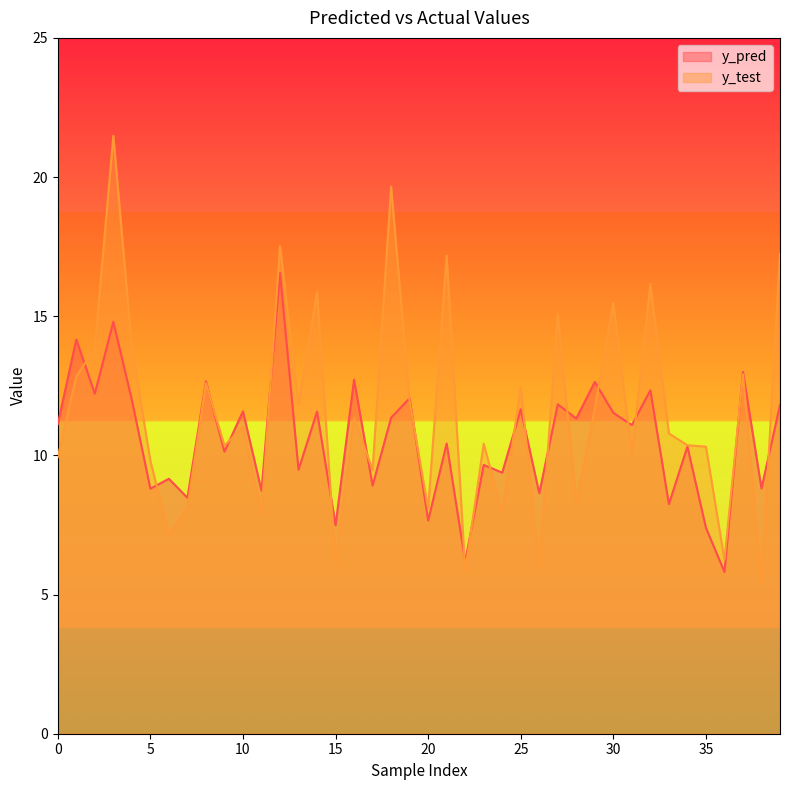

What is the approximate value of y_test at 21?

17.2